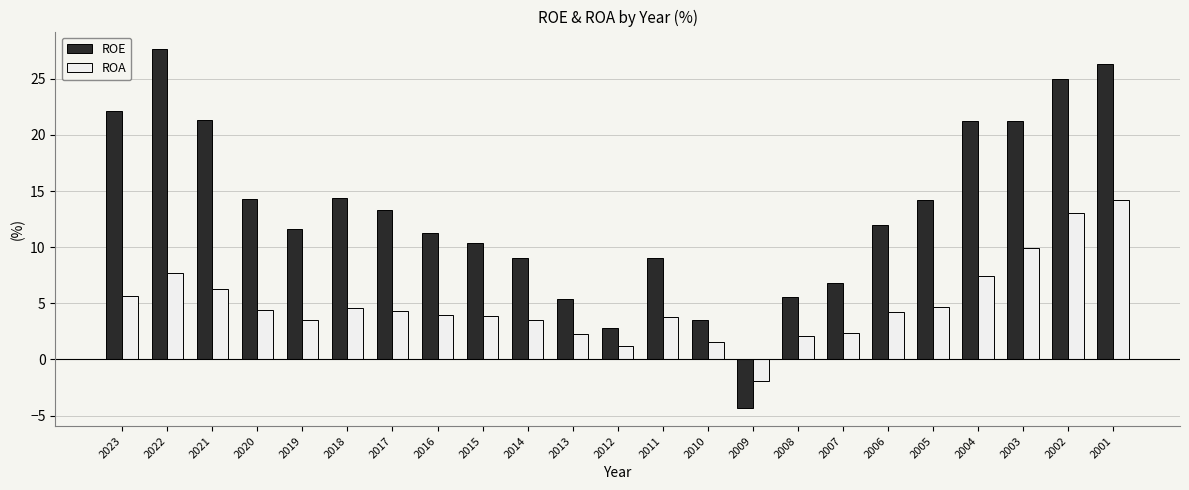

How many negative values does the ROA series have?

1